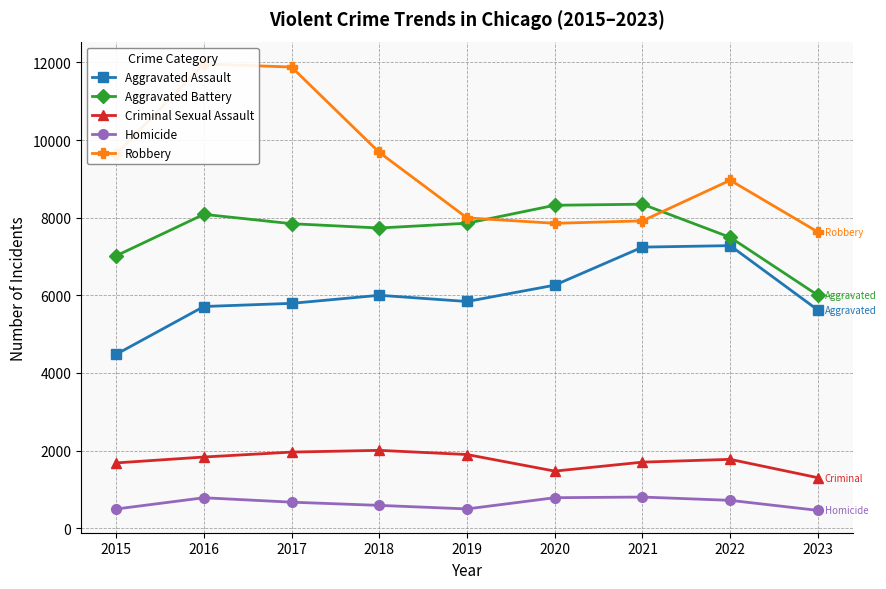

Between 2015 and 2022, which series saw the biggest shift?

Aggravated Assault